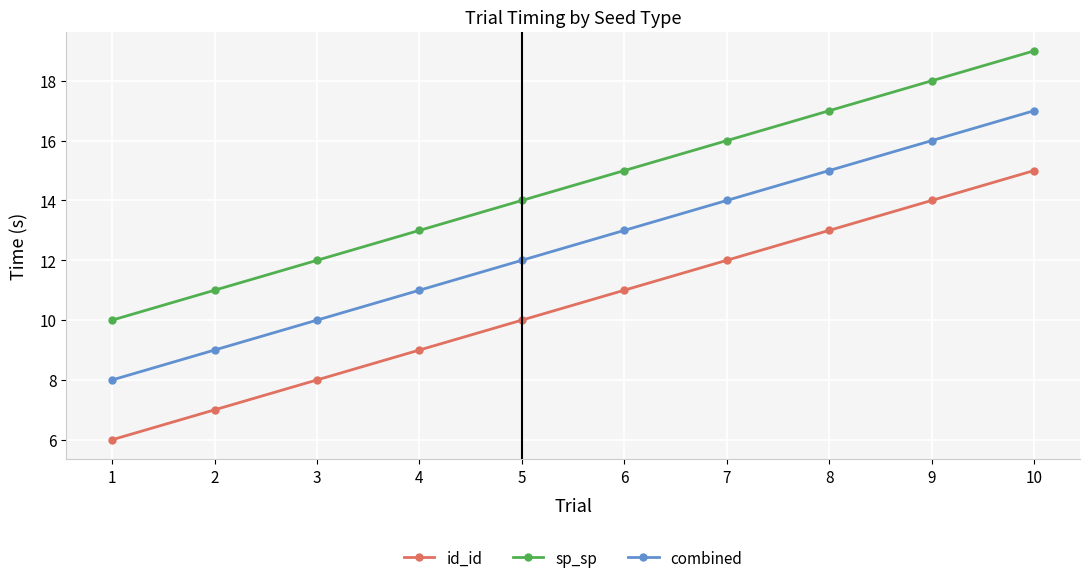

Does the chart display data point markers on the line(s)?

Yes